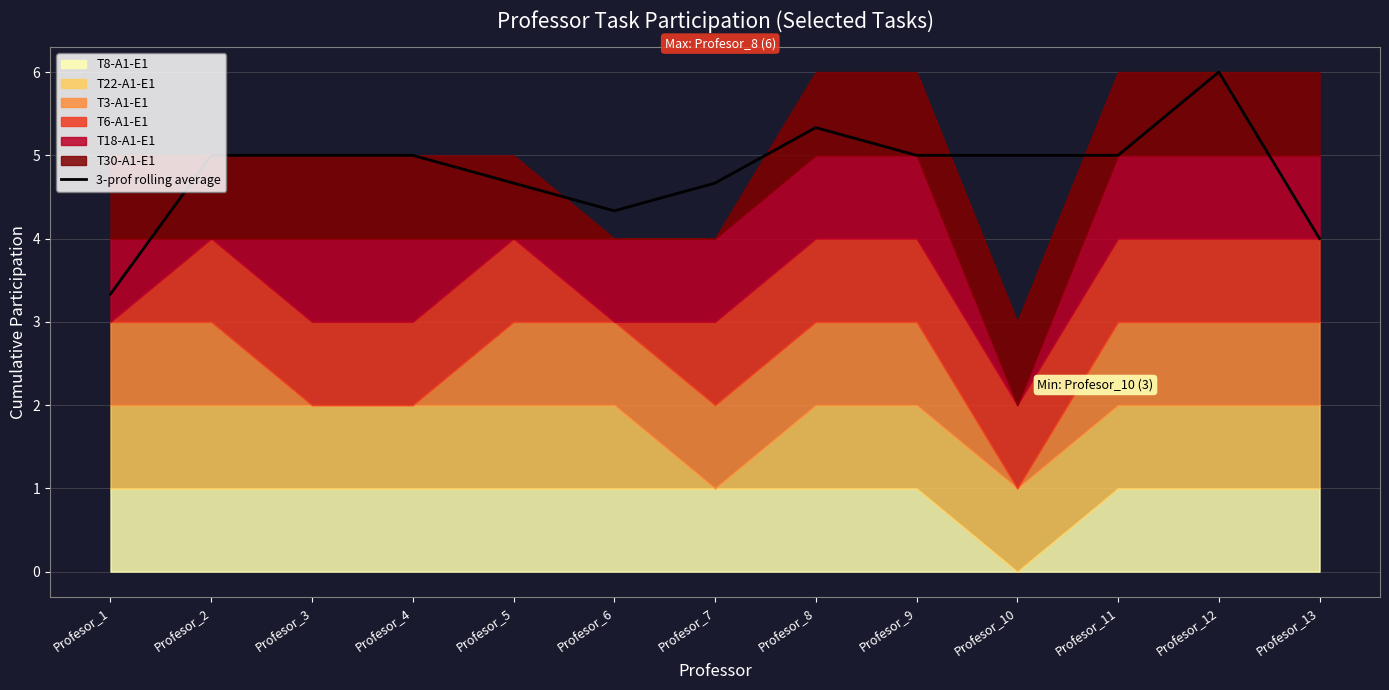

At which category does the data reach its first local peak?

Profesor_8